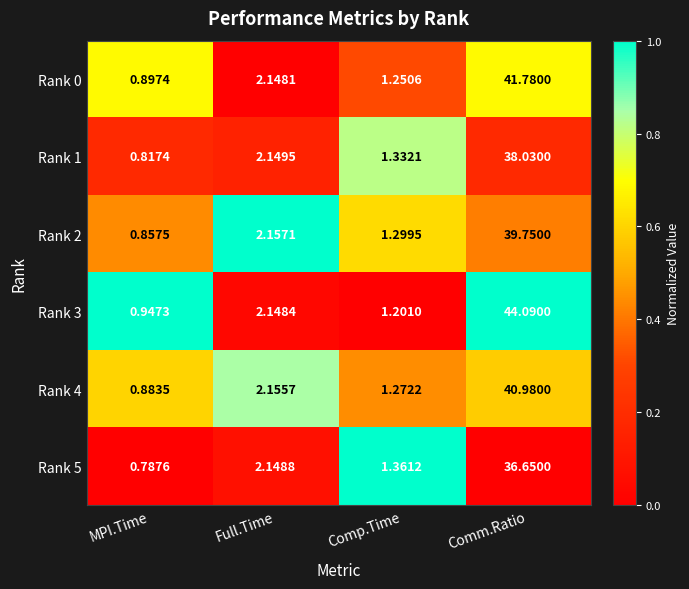

How many distinct data groups are displayed?

6